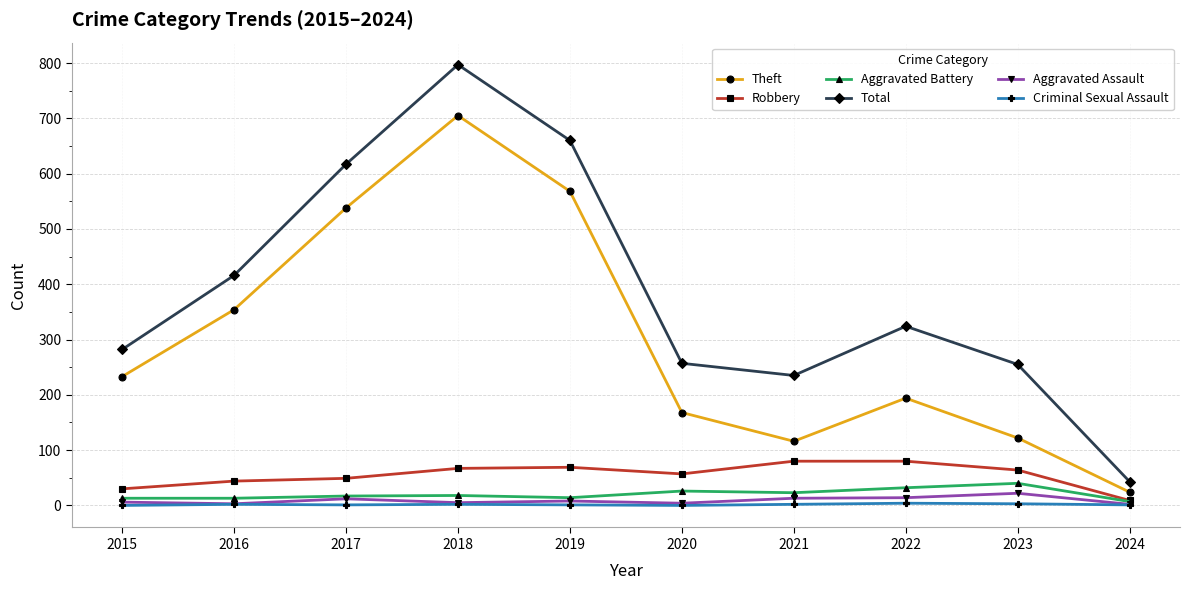

What is the greatest value displayed?

797